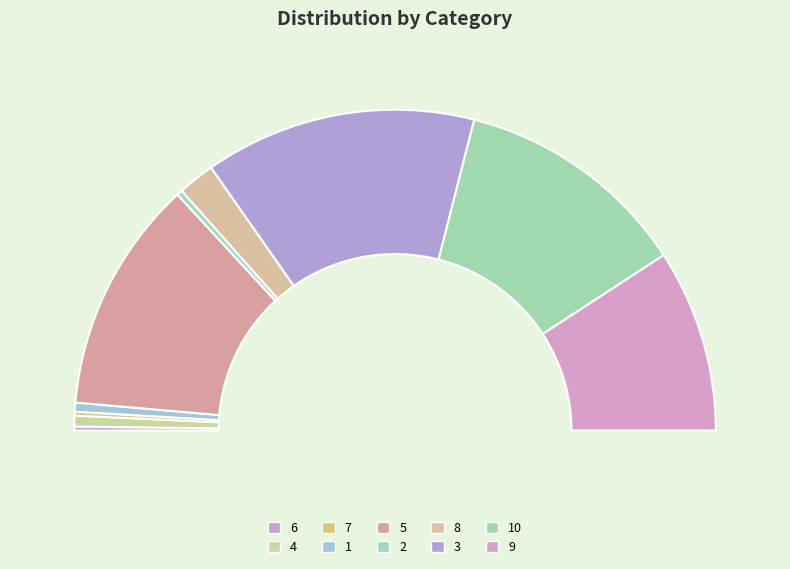

To the nearest percent, what percentage of the pie is 3?

27%